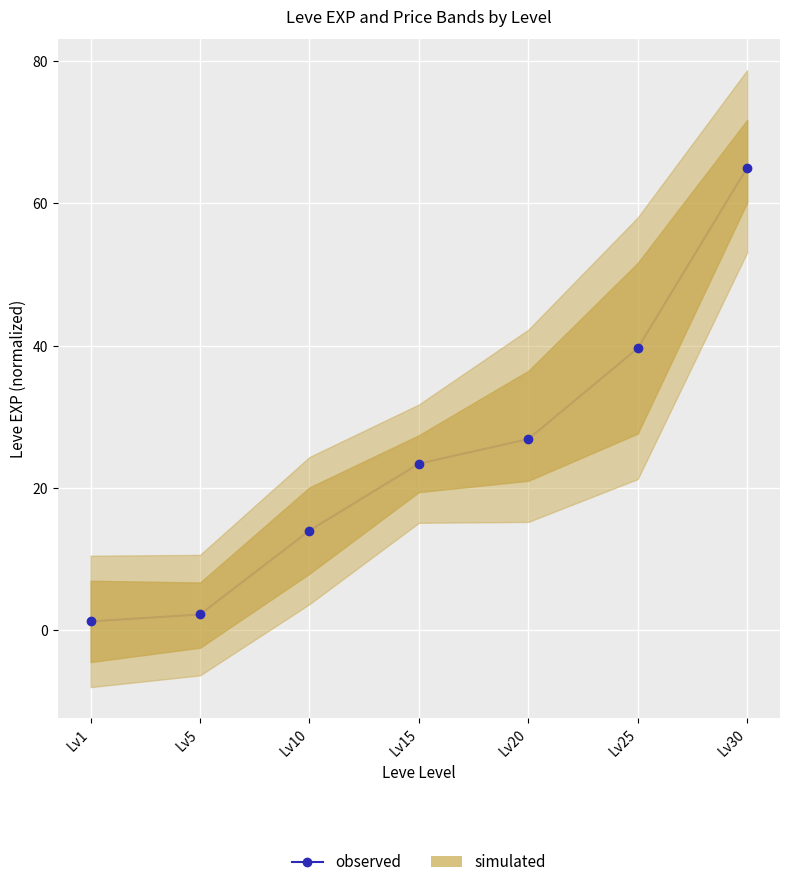

Reading right to left, transcribe all the data shown in this chart.

Lv30=65.0	Lv25=39.6	Lv20=26.9	Lv15=23.4	Lv10=14.0	Lv5=2.2	Lv1=1.3